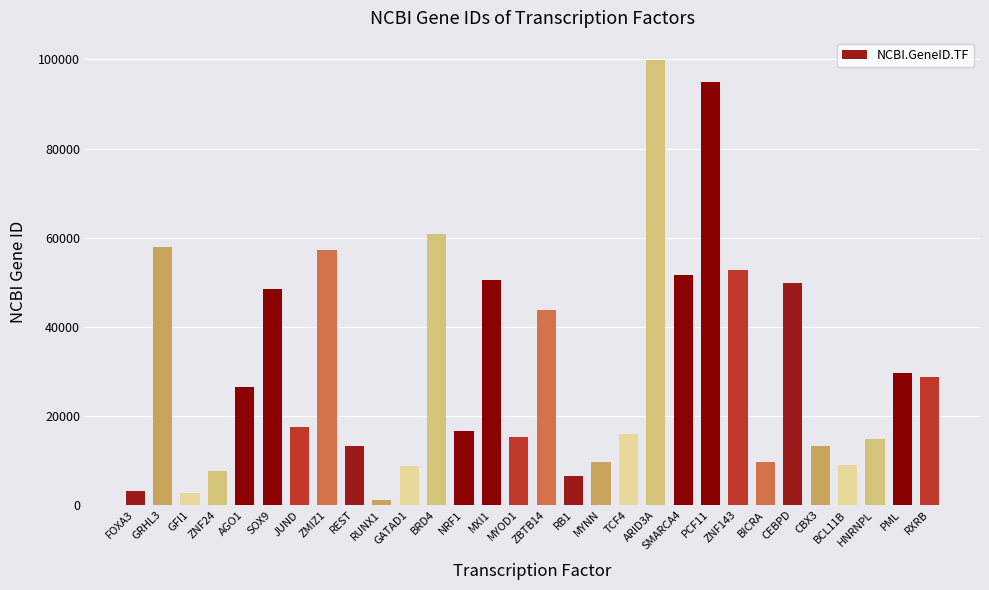

What is the difference between the values at BRD4 and NRF1?

44229